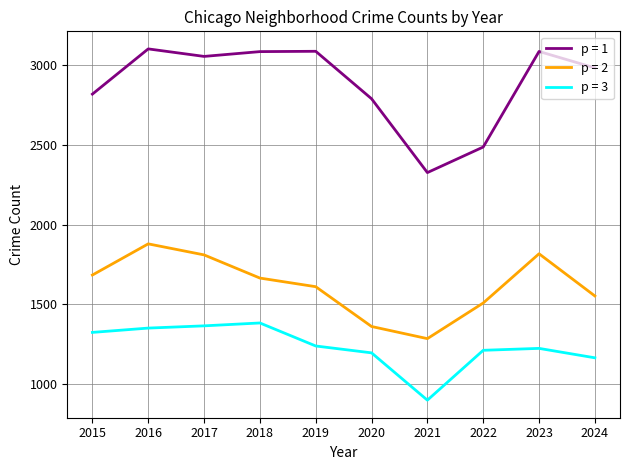

What is the average value of the p = 2 series?

1618